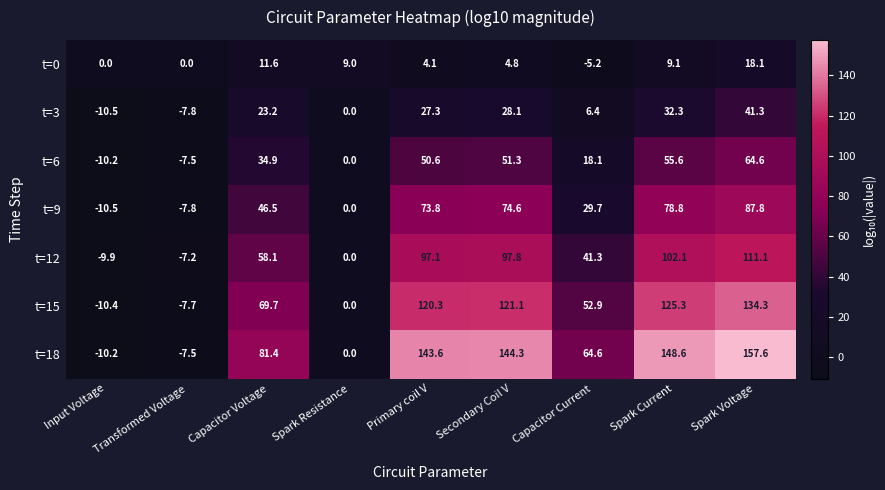

What is the maximum value for t=9?

87.8